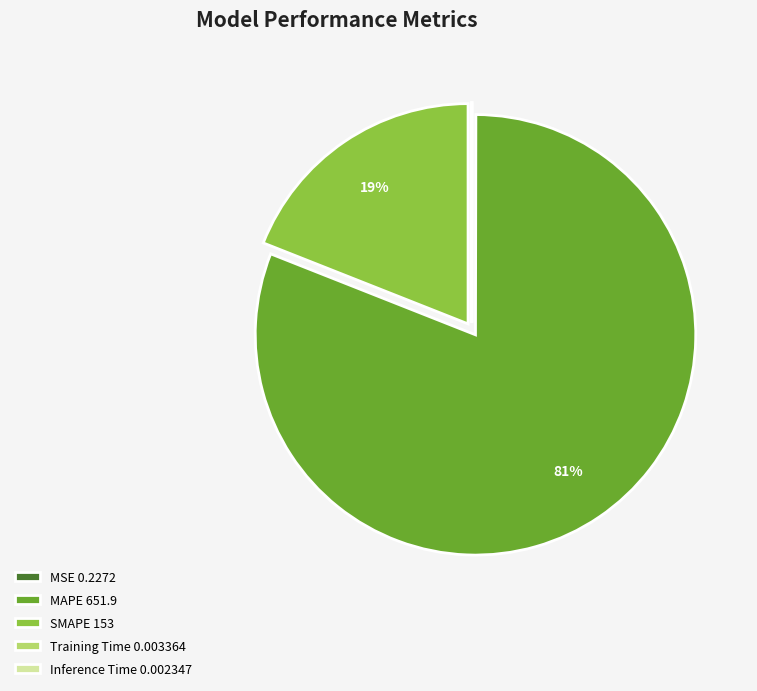

Is it true that SMAPE 153 is 19% of the pie?

True